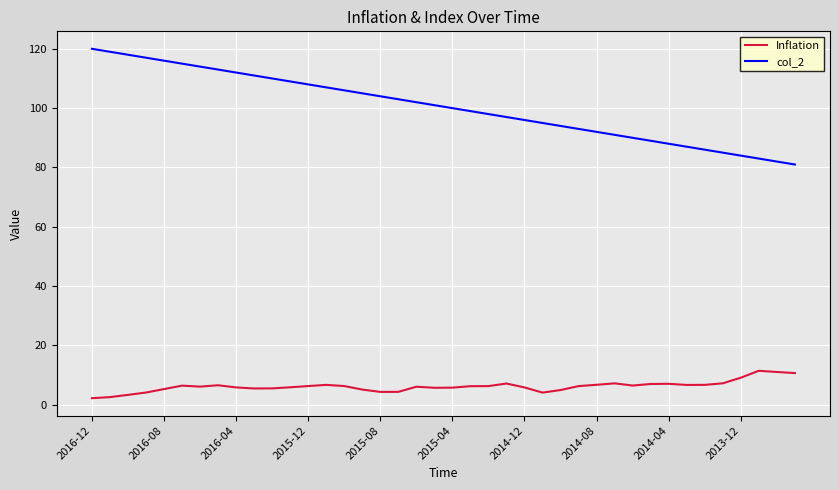

Rank the series by their maximum value, from highest to lowest.

col_2, Inflation